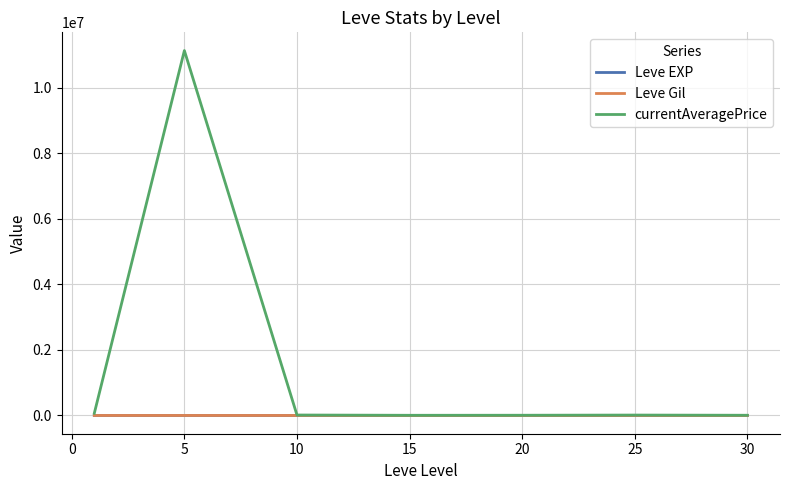

Which series has the largest range (max minus min)?

currentAveragePrice